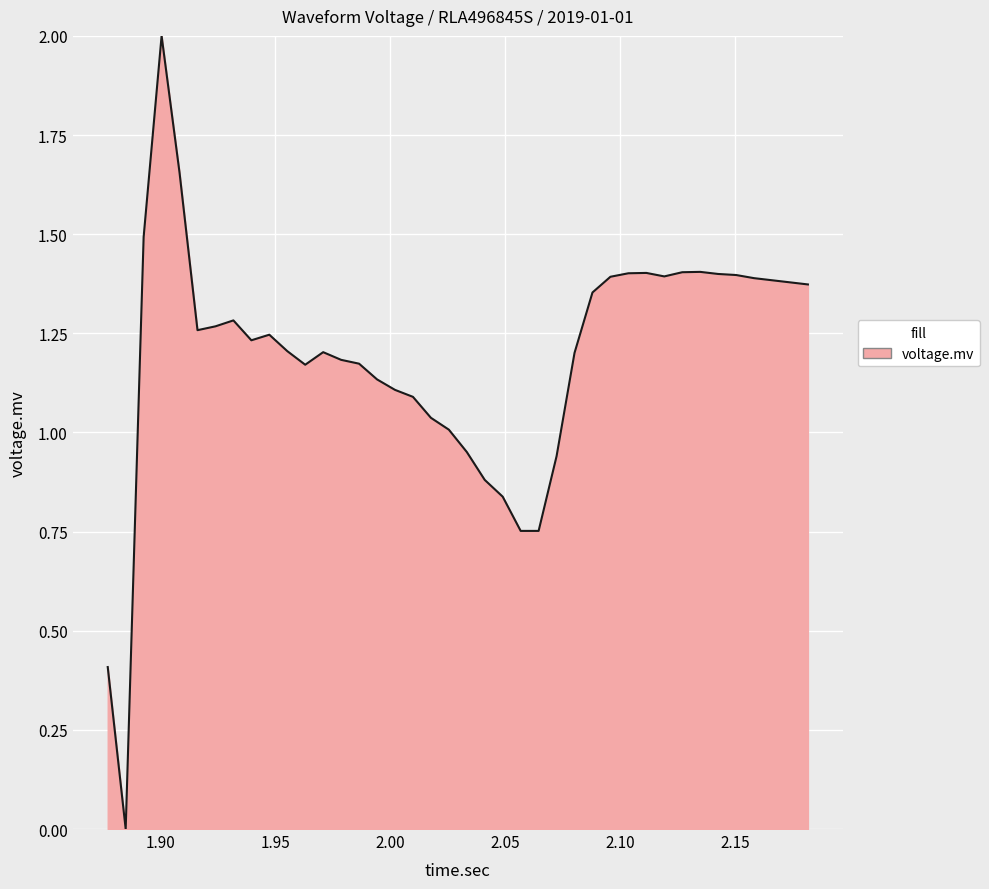

What is the difference between the maximum and minimum values?

2.0